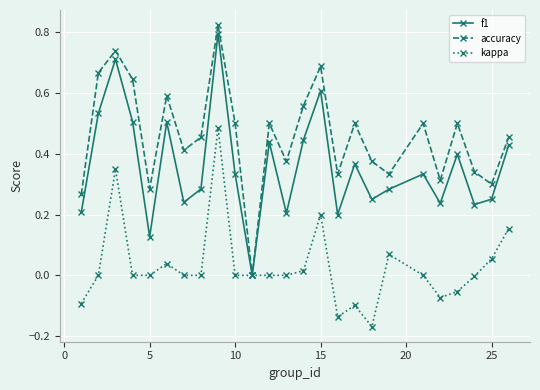

Which series has the largest total across all categories?

accuracy